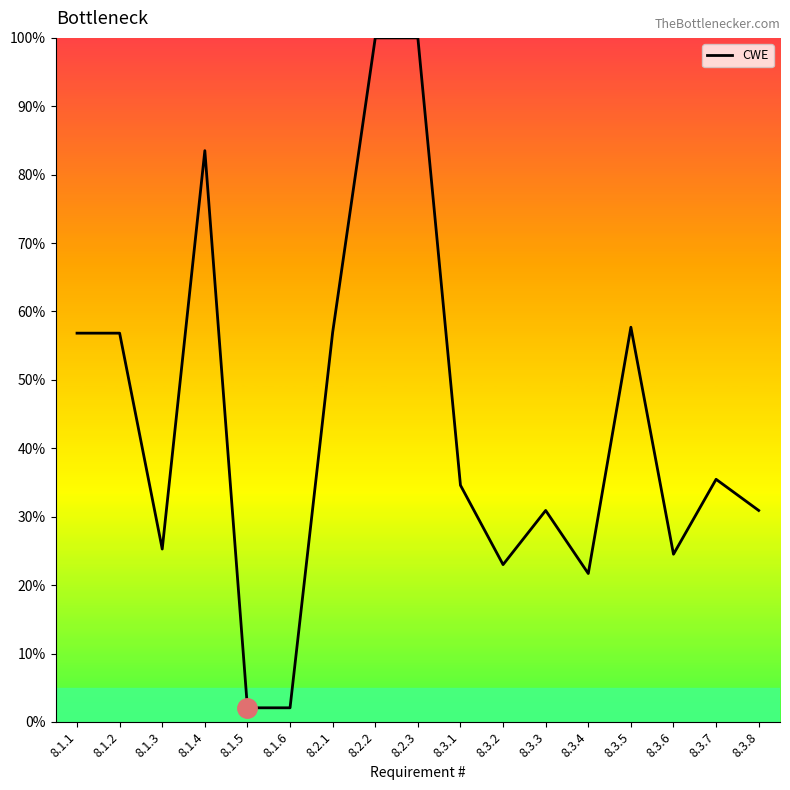

What is the difference between the values at 8.1.3 and 8.3.5?

32.4